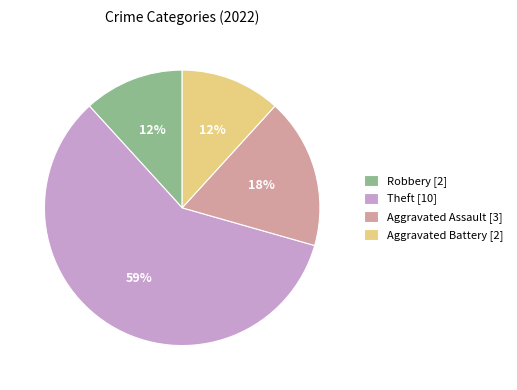

To the nearest percent, what is the difference between the Aggravated Assault and Robbery slice percentages?

6%